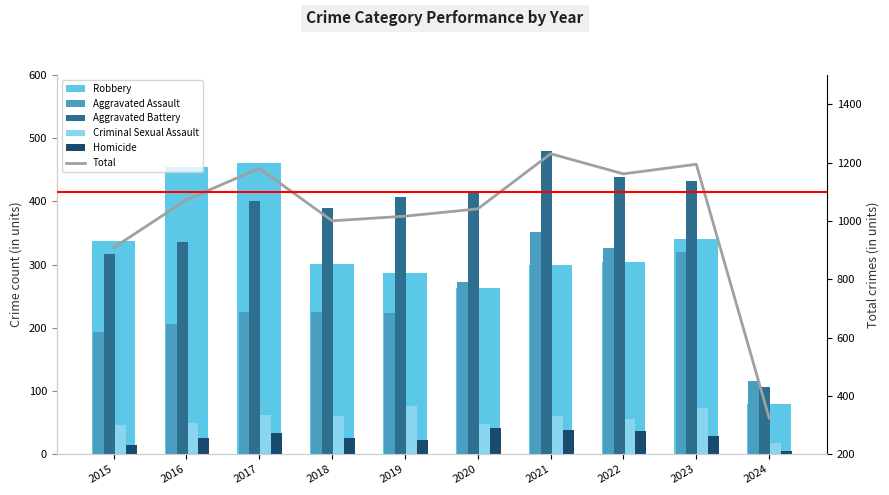

Which series has the widest spread of values?

Total